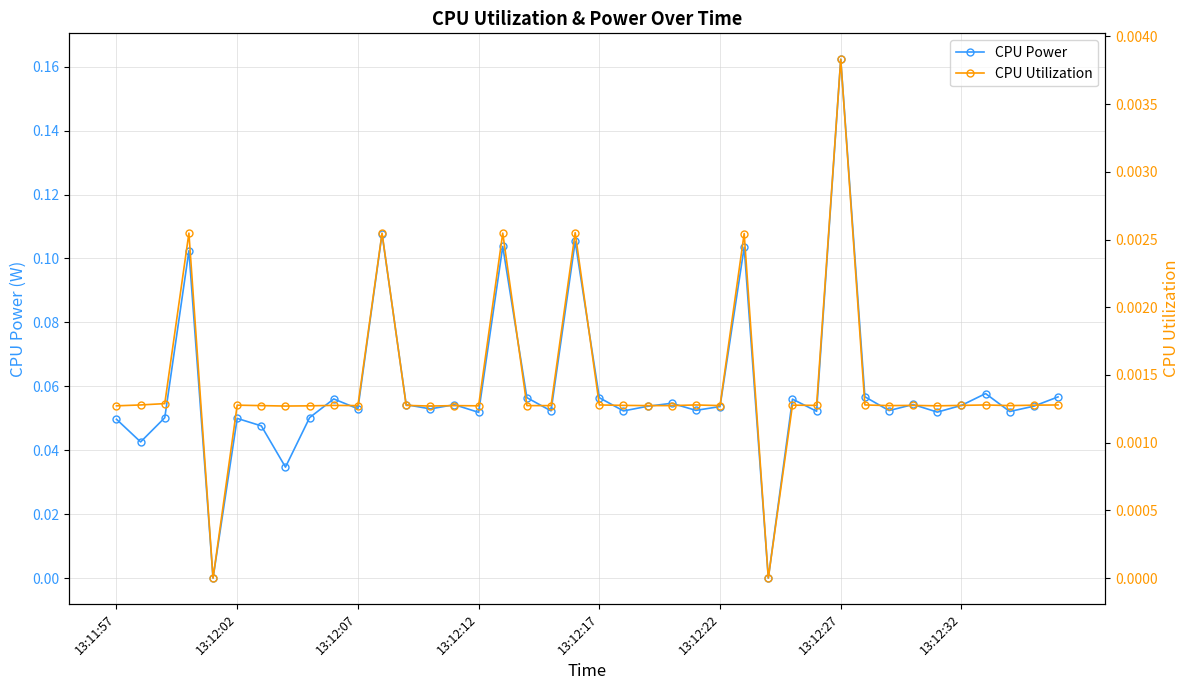

True or false: CPU Power has more than 1 interior local peaks.

True